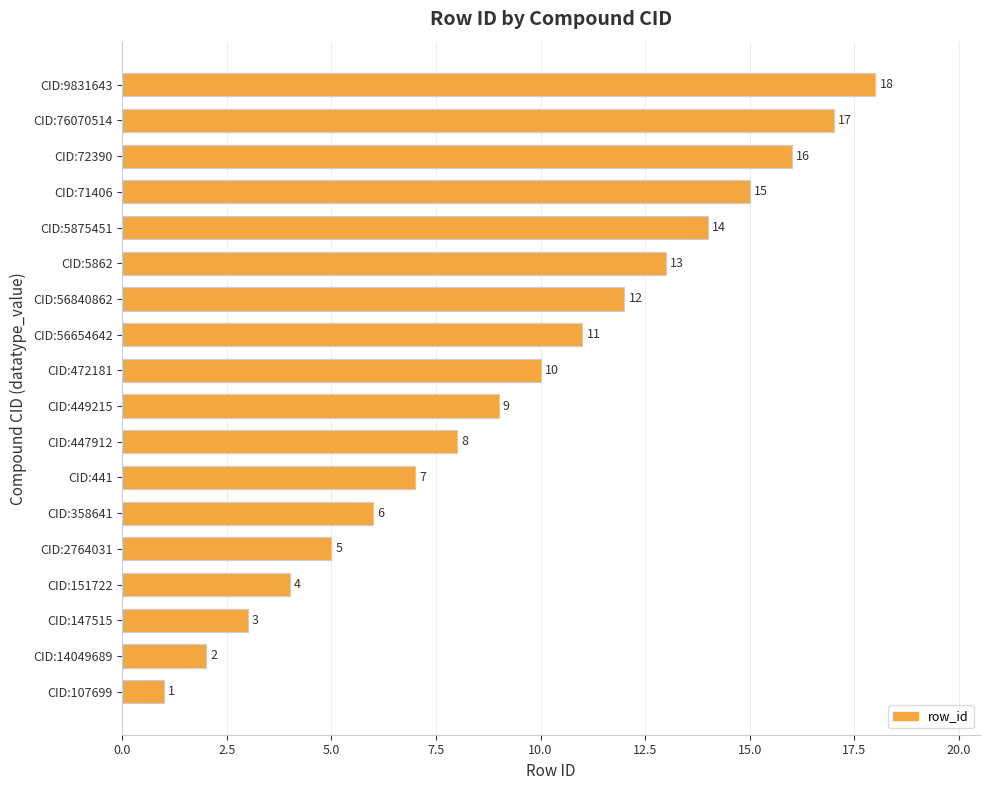

Which has a higher value, CID:447912 or CID:151722?

CID:447912